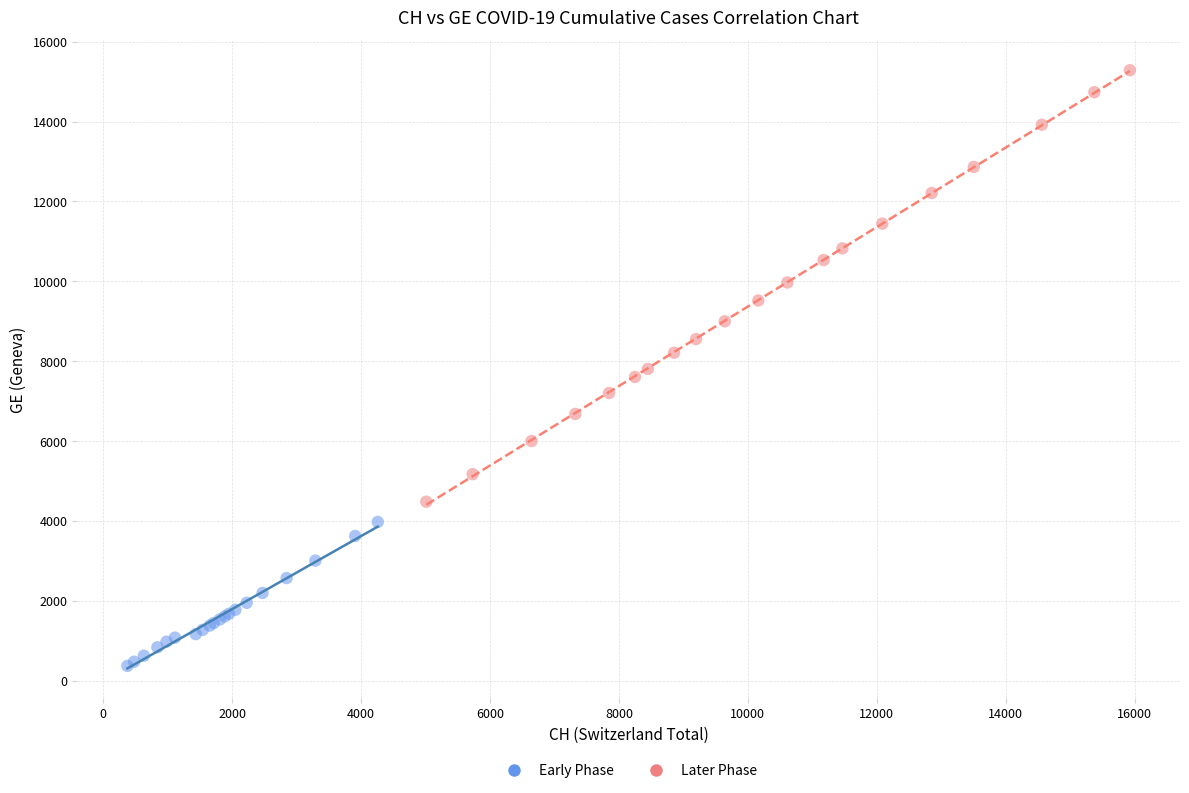

Which series reaches the minimum Y coordinate?

Early Phase